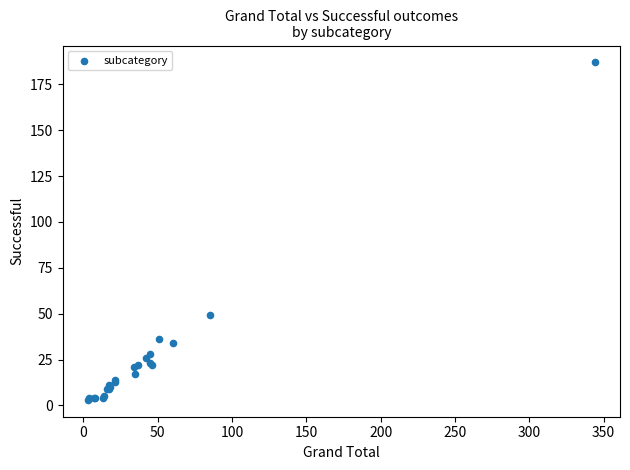

What Y value in the scatter plot is closest to 95?

49